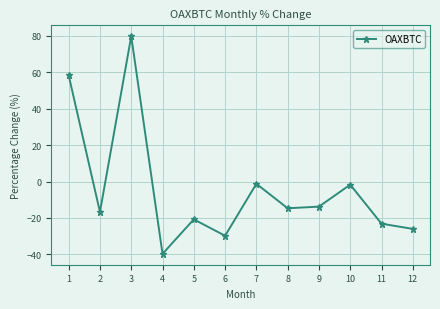

How many lines are shown in the chart?

1